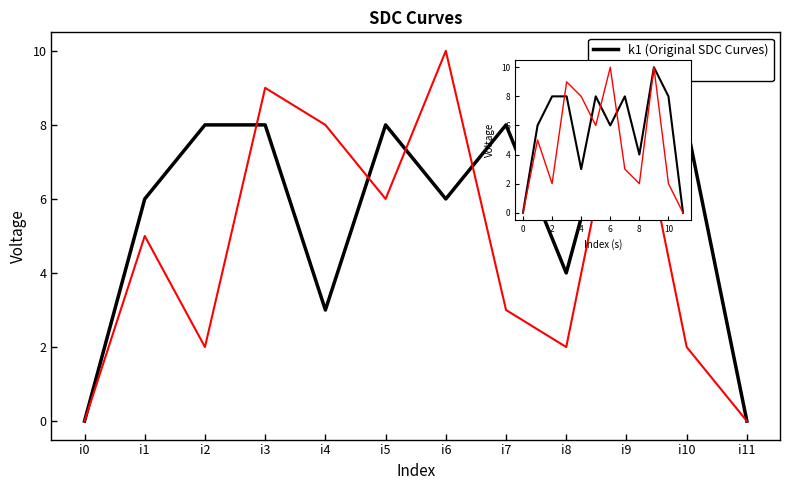

What is the value of the k1 (Original SDC Curves) point at the 9th from the left?

4